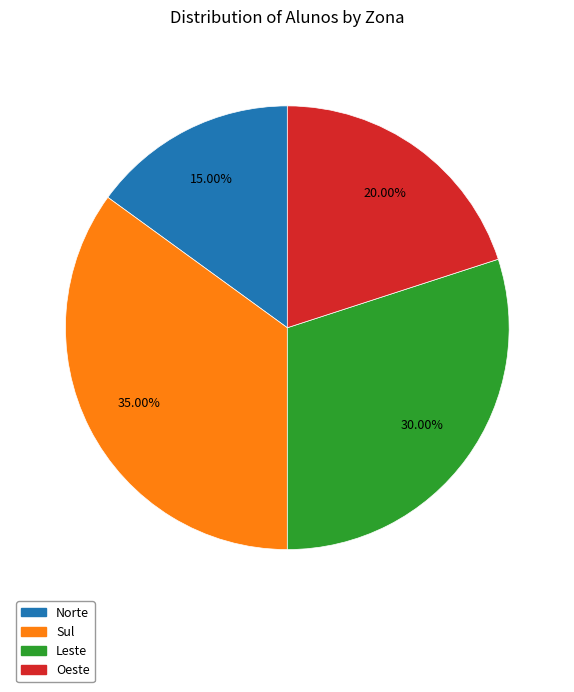

Is Norte the majority of the pie?

No